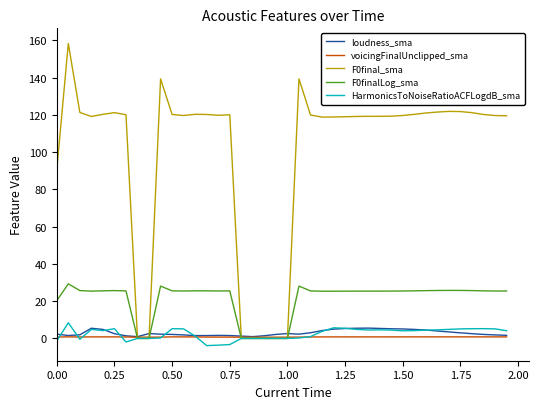

How many categories are shown in the chart?

40